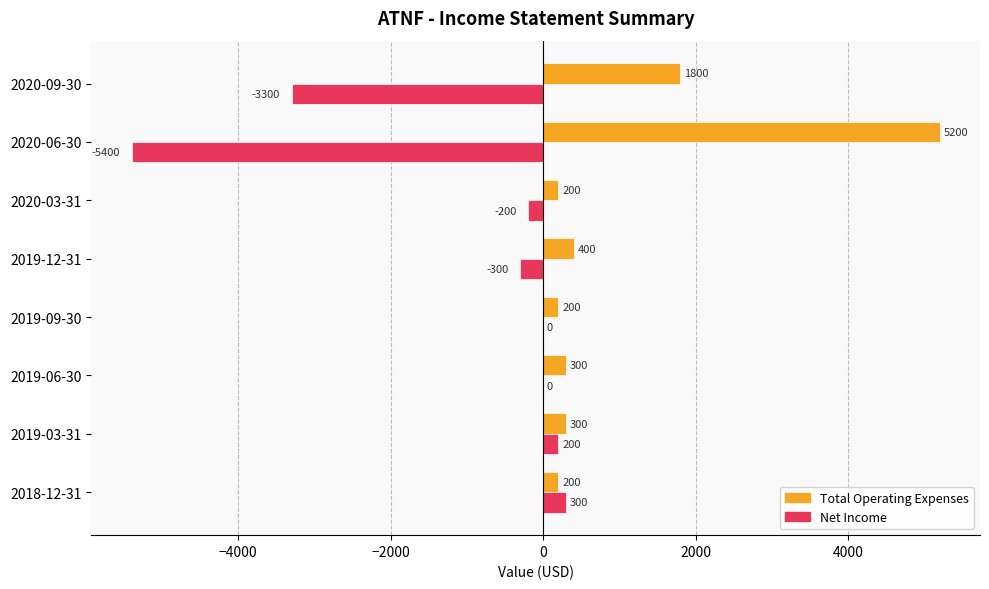

Which series has the largest total across all categories?

Total Operating Expenses